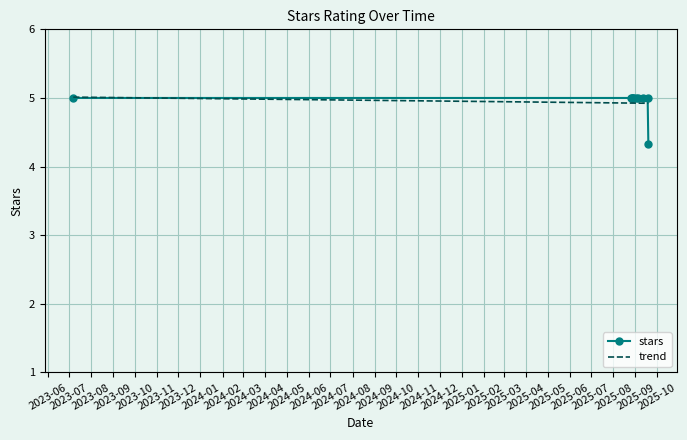

What is the minimum value for trend?

4.9